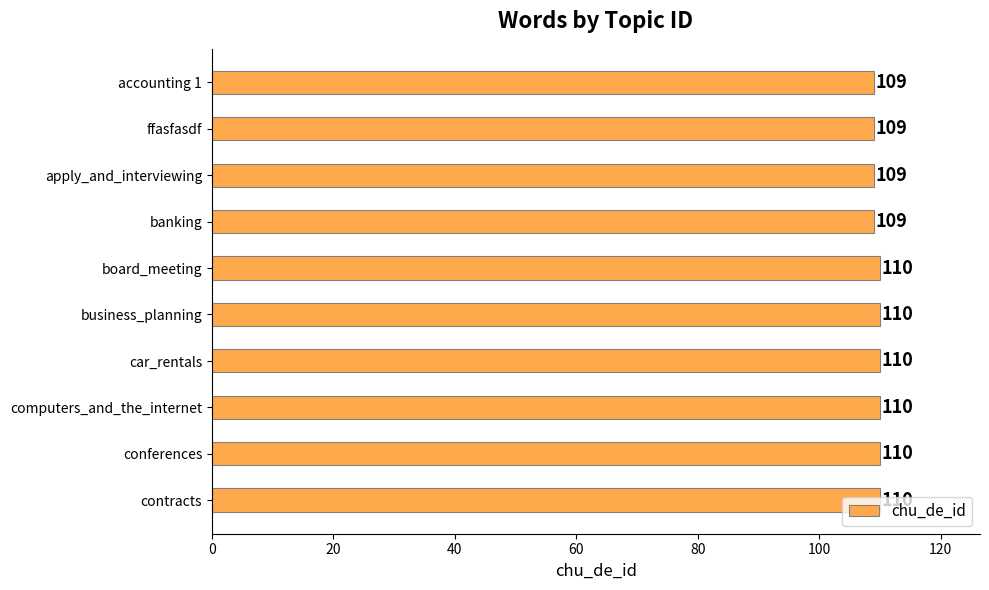

What position from the bottom is business_planning?

5